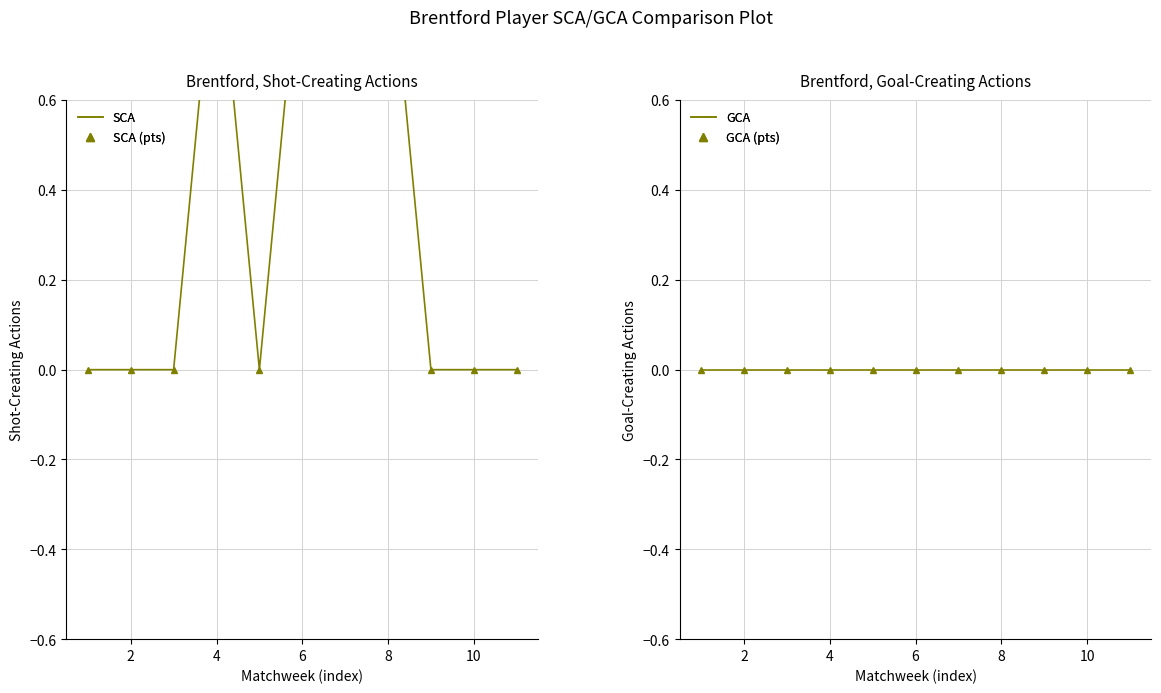

True or false: GCA (markers) and SCA (line) cross at least once.

False